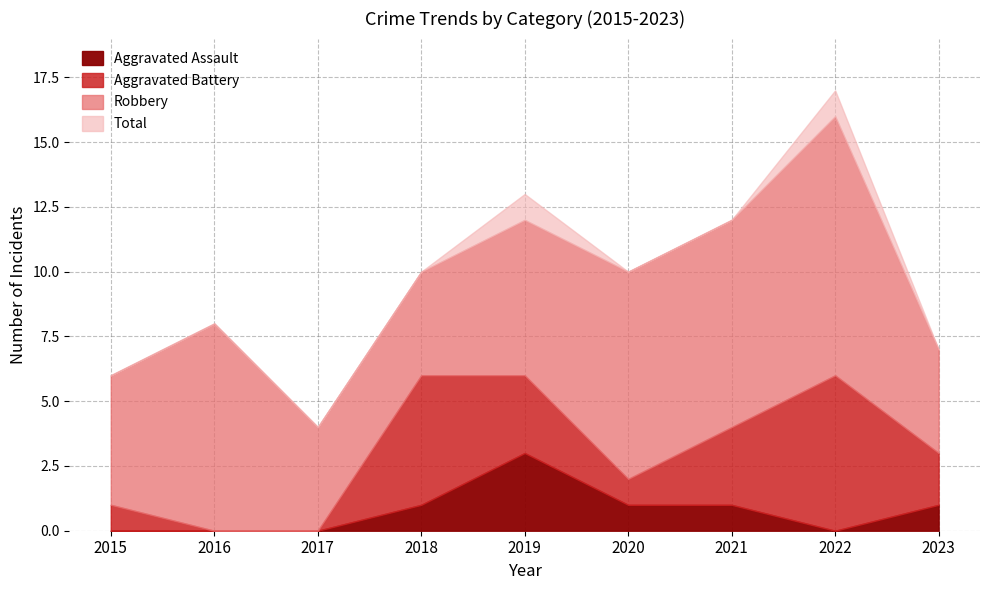

Rank the series at 2016 from lowest to highest value.

Aggravated Battery, Aggravated Assault, Robbery, Total